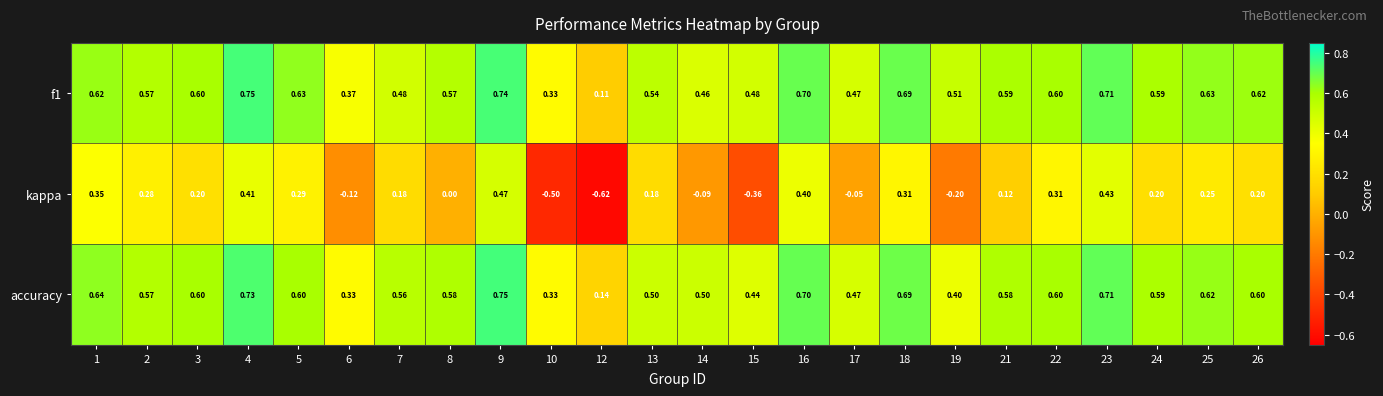

Which series changed the most between 9 and 14?

kappa